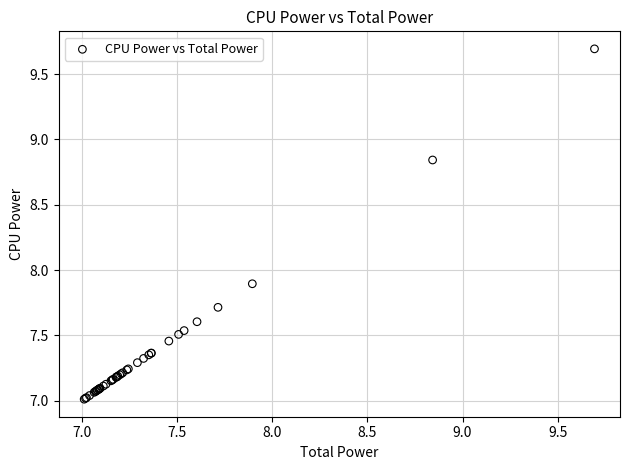

What Y value in the scatter plot is closest to 8?

7.9